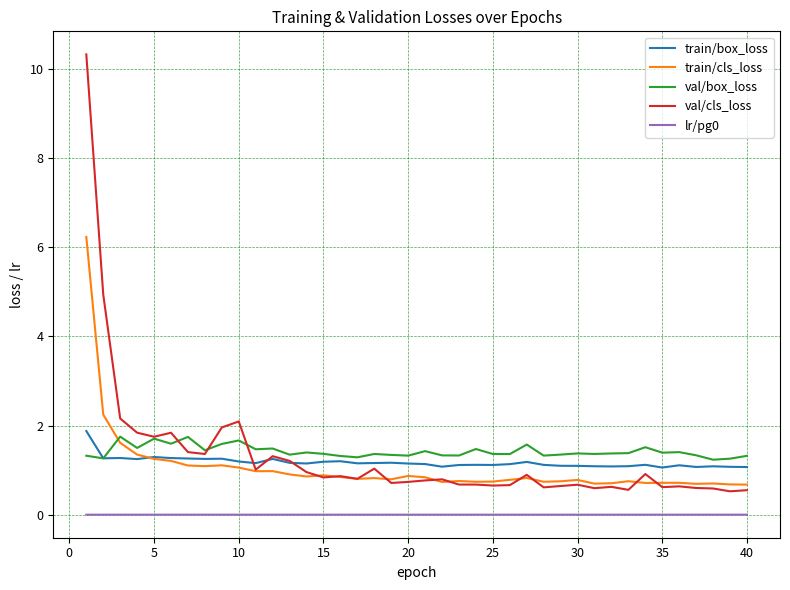

True or false: lr/pg0 and val/box_loss intersect in this chart.

False